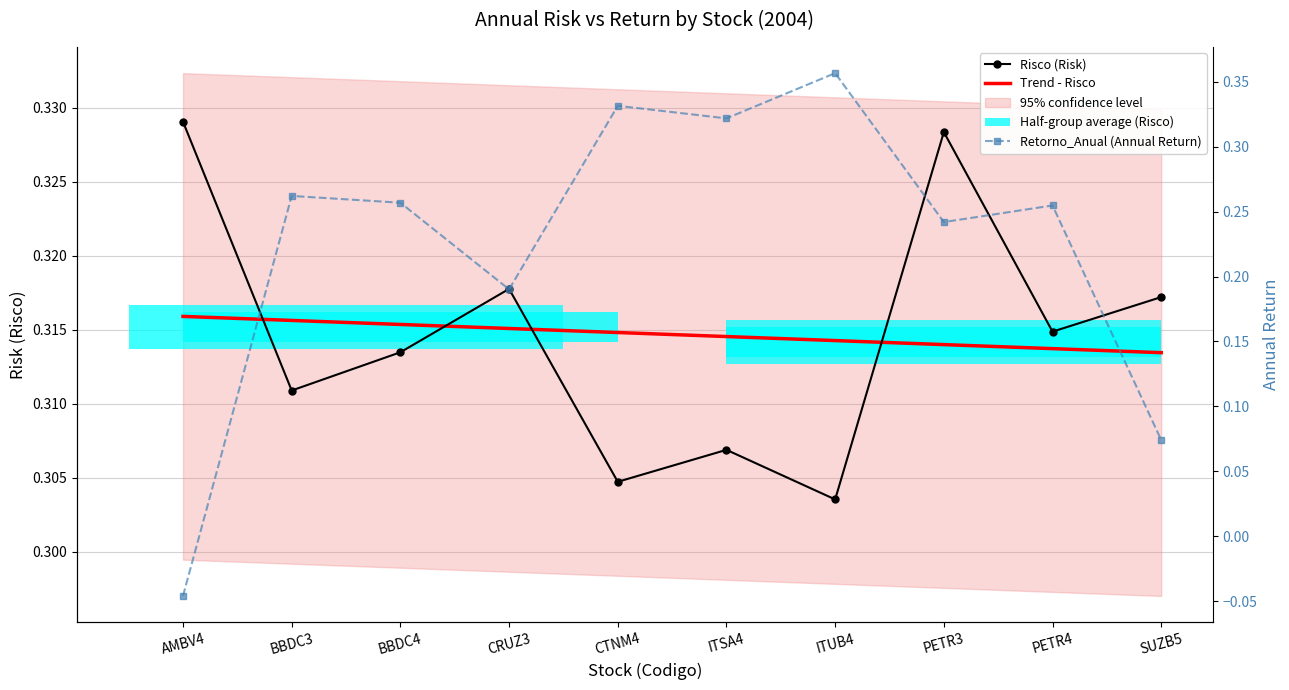

What position from the left is BBDC3?

2